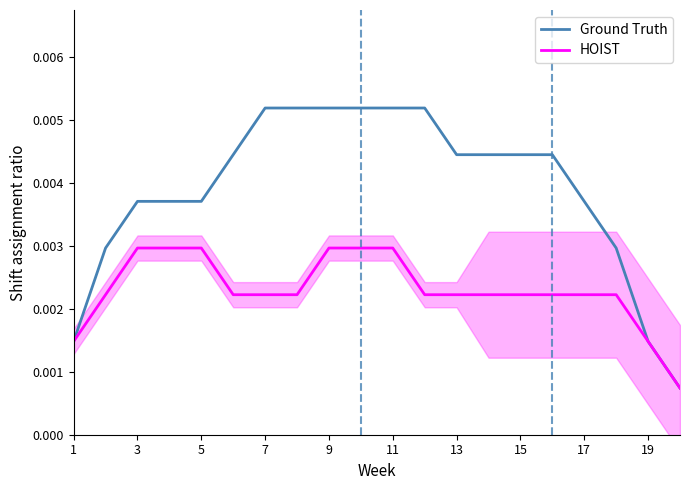

Which series has the widest spread of values?

Ground Truth